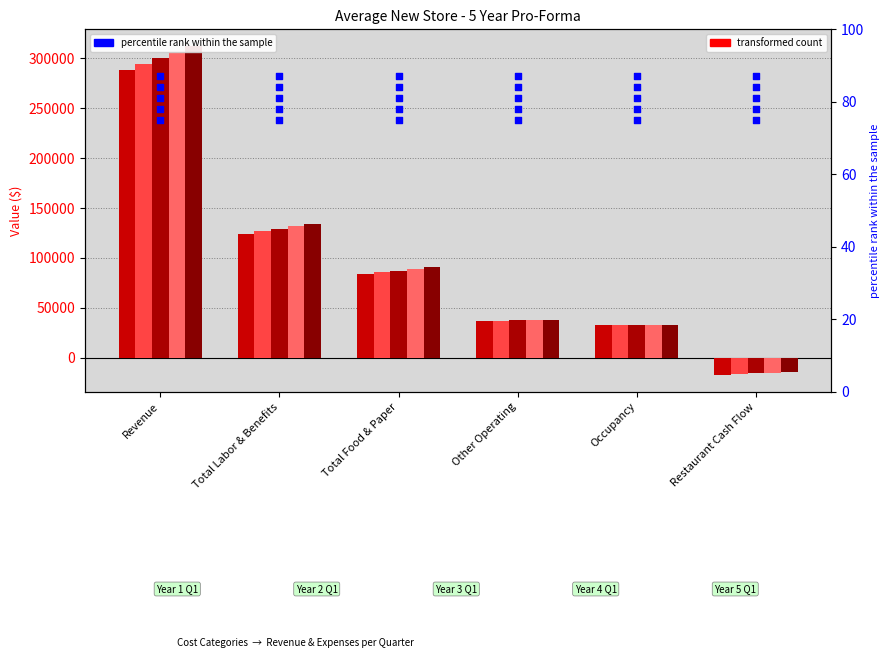

At how many categories does at least one series exceed 95295?

2